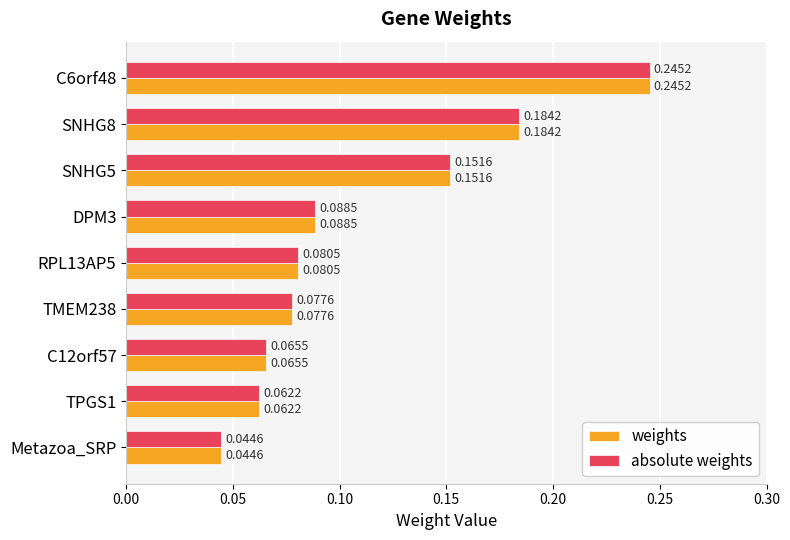

What are all the series names shown in the legend?

weights, absolute weights